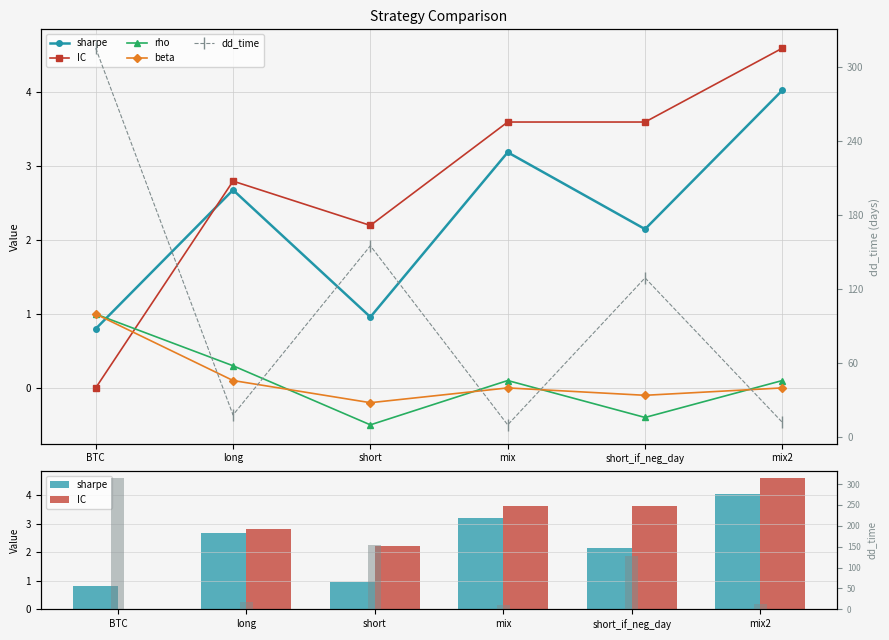

What are all the series names shown in the legend?

sharpe, IC, rho, beta, dd_time